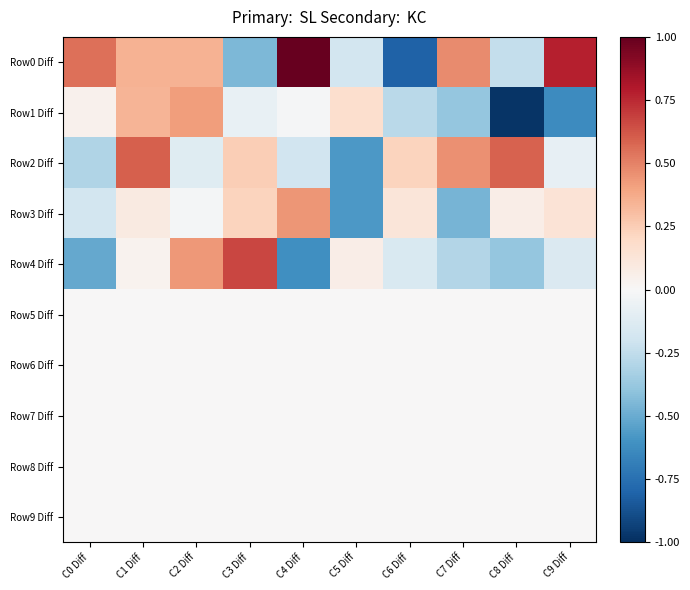

Count the number of categories in the chart.

10